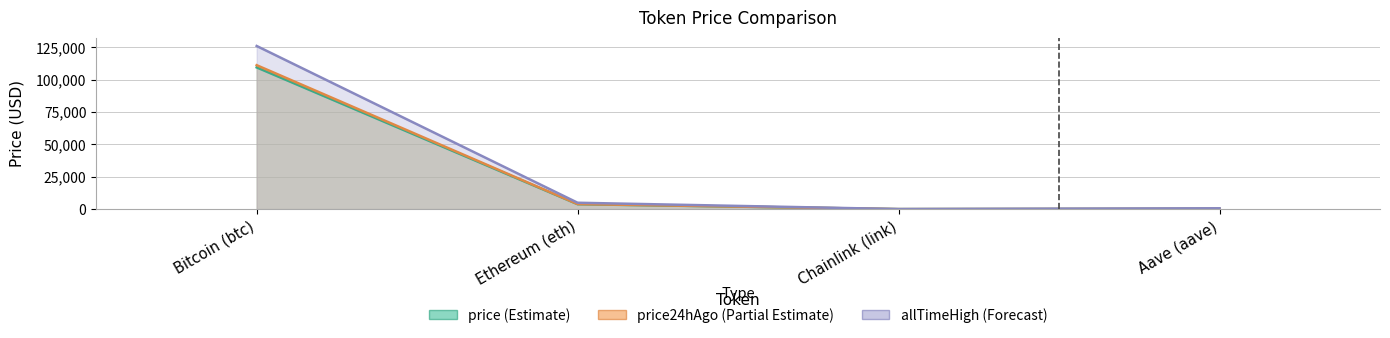

What is the minimum value for allTimeHigh?

52.7